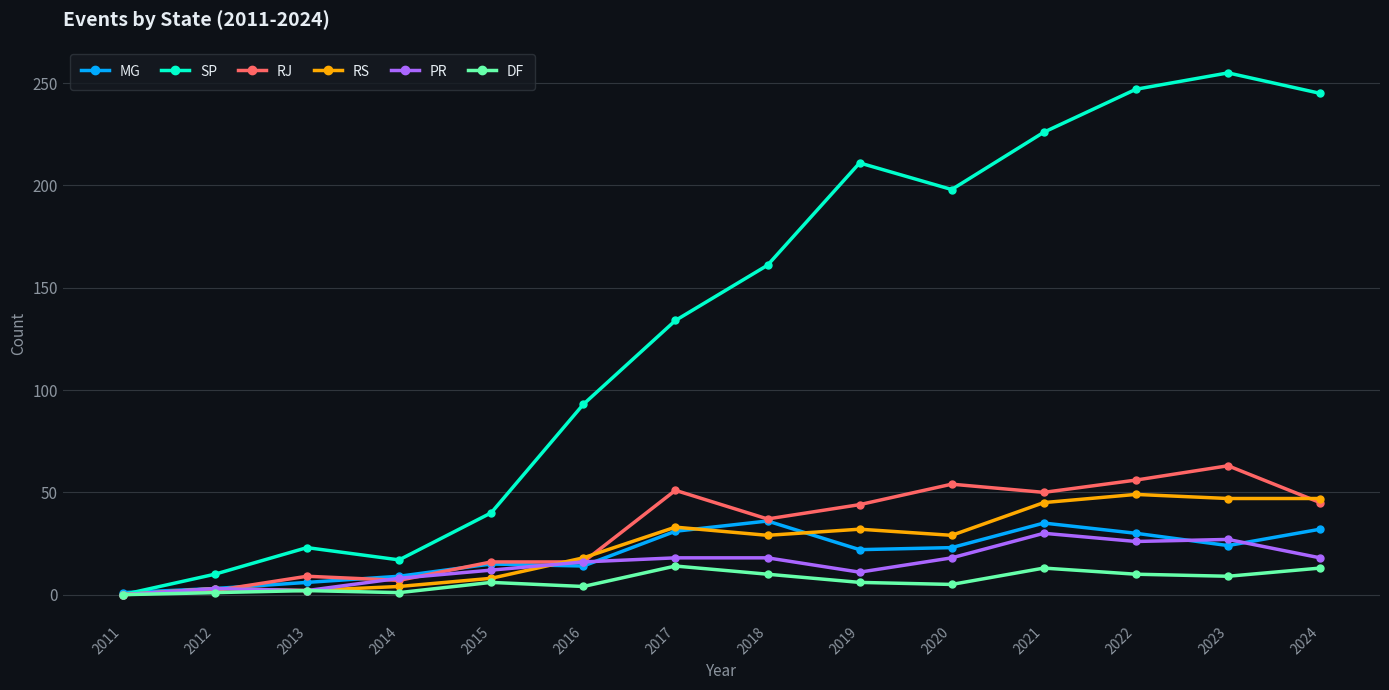

What is the maximum value shown in the chart?

255